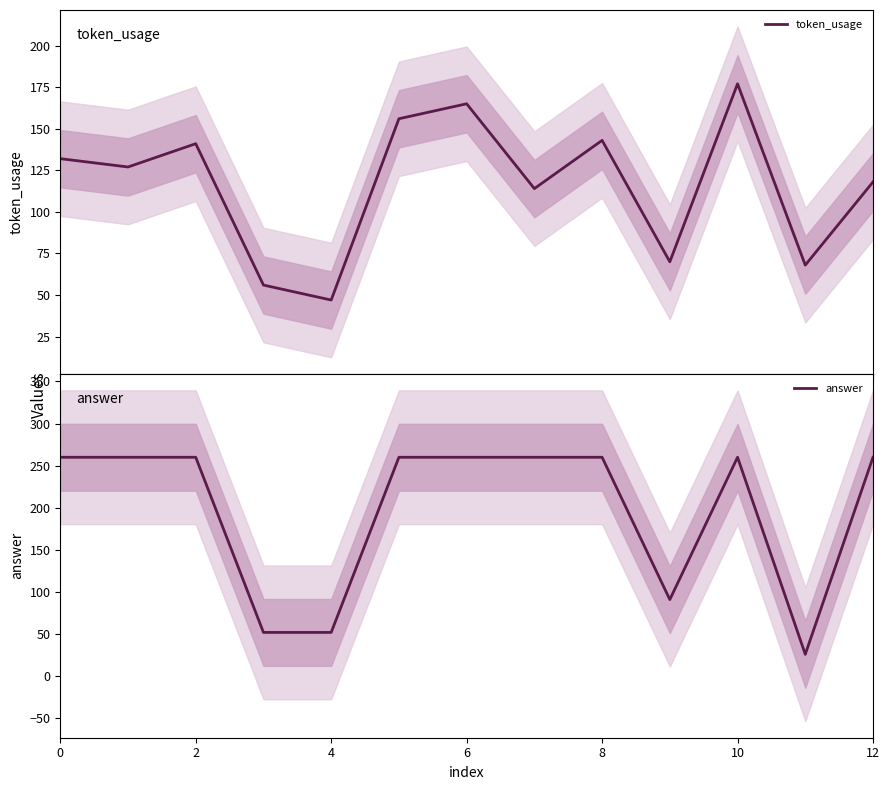

What is the maximum value for answer?

260